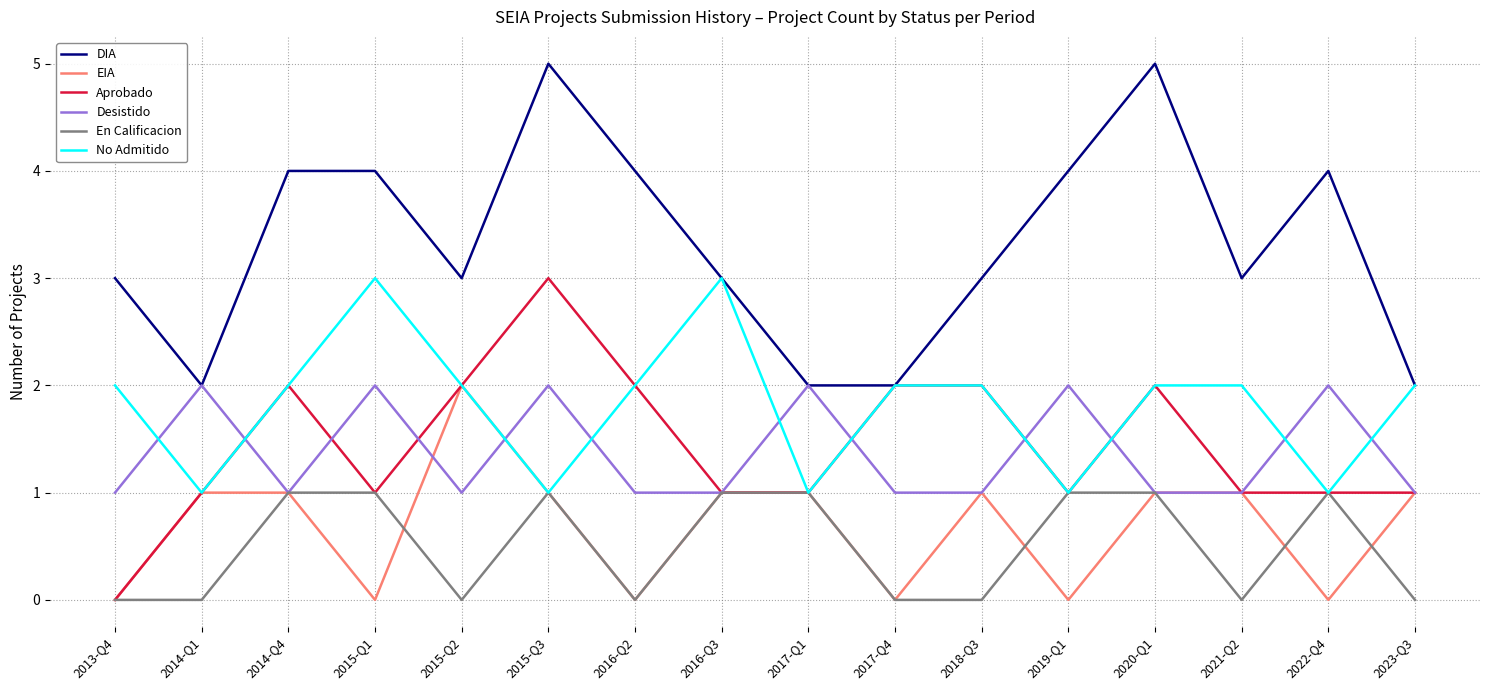

What is the maximum value for DIA?

5